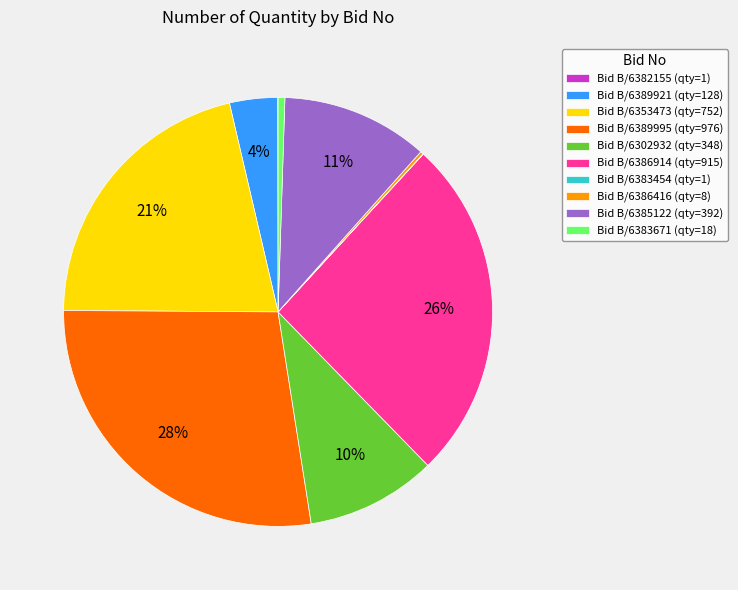

To the nearest percent, what is the combined percentage of Bid B/6385122 (qty=392) and Bid B/6383671 (qty=18)?

12%